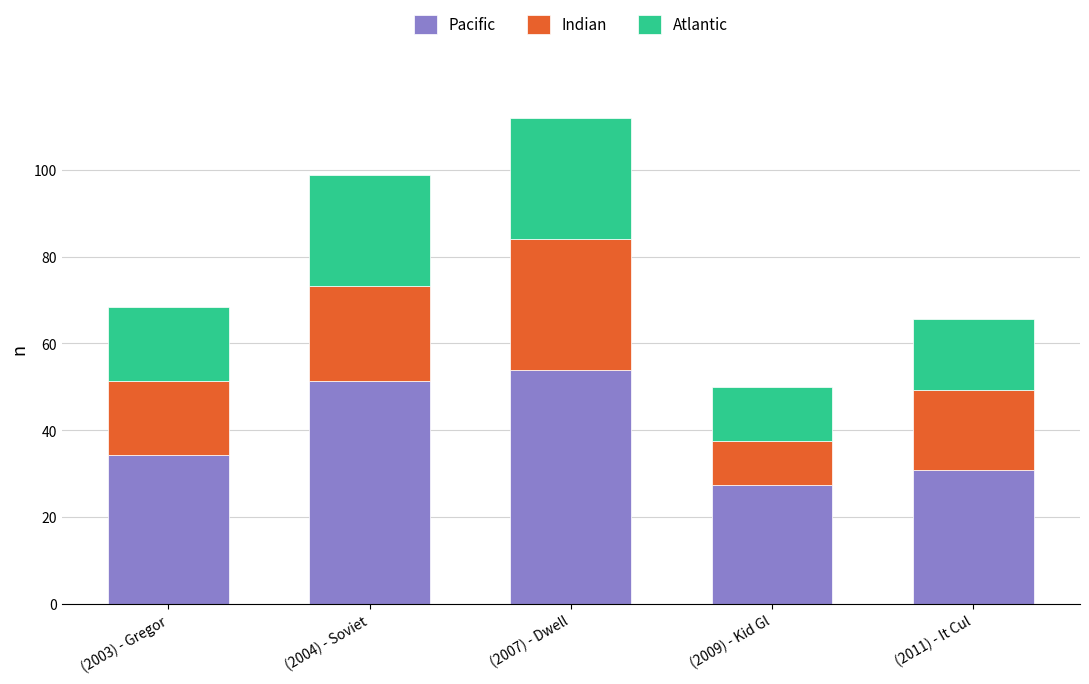

Is it true that Pacific equals 18.3 at (2011) - It Cul?

False